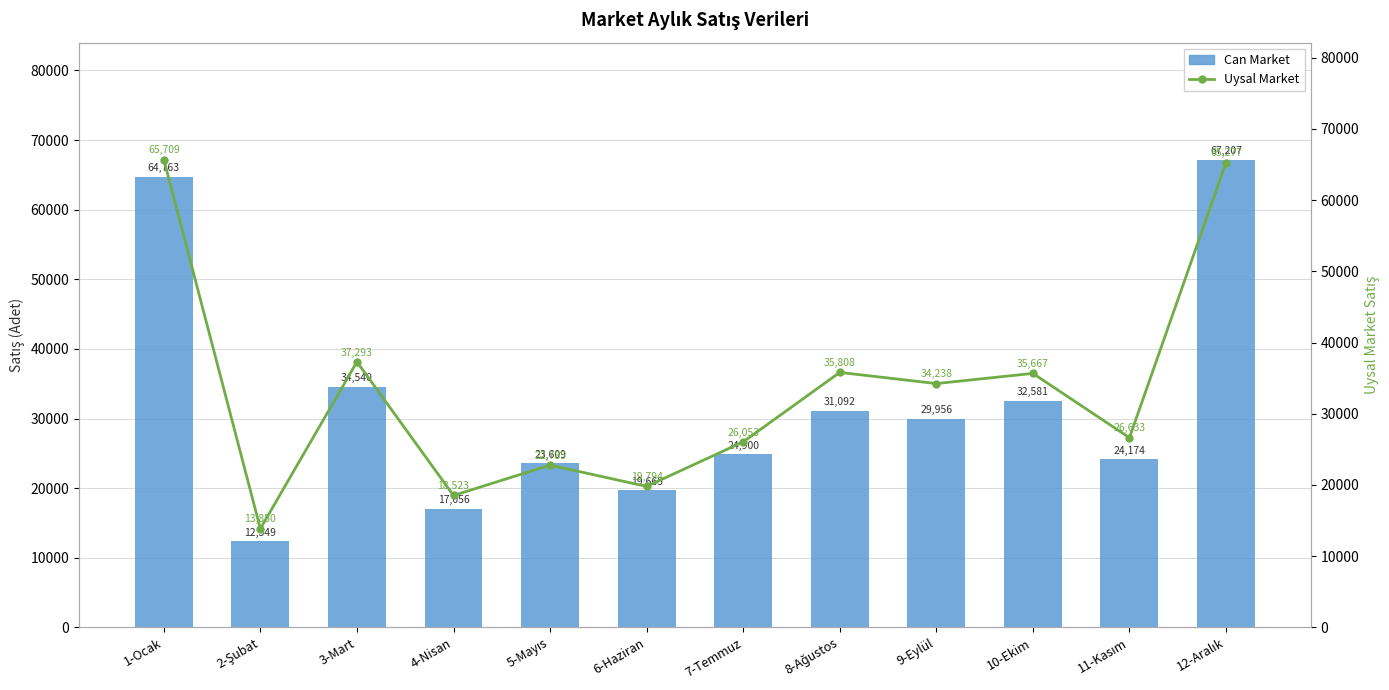

At which label does Can Market first exceed 29956?

1-Ocak